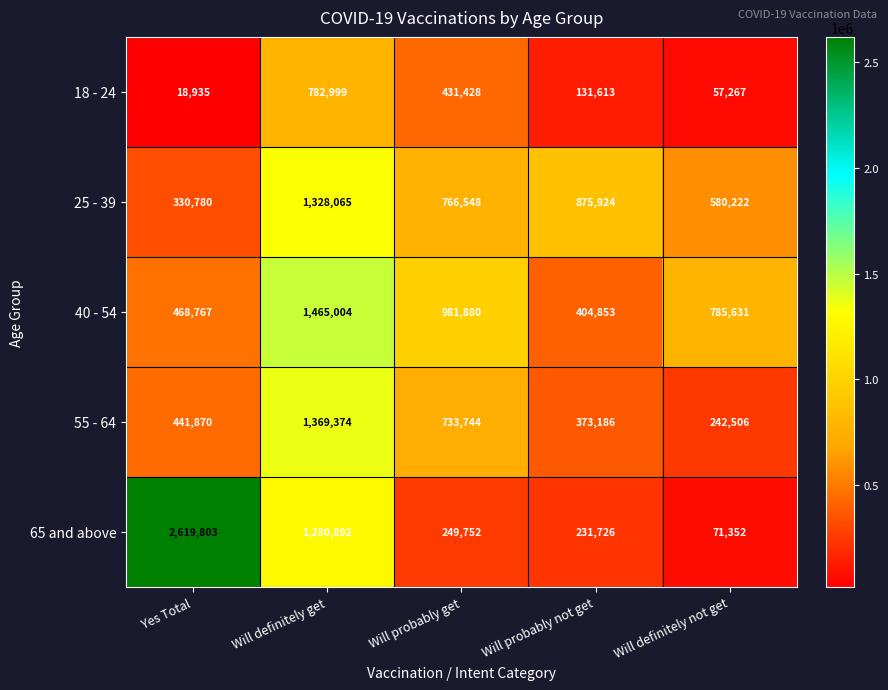

Reading left to right, transcribe all the data shown in this chart.

18 - 24: Yes Total=18935	Will definitely get=782999	Will probably get=431428	Will probably not get=131613	Will definitely not get=57267
25 - 39: Yes Total=330780	Will definitely get=1328065	Will probably get=766548	Will probably not get=875924	Will definitely not get=580222
40 - 54: Yes Total=468767	Will definitely get=1465004	Will probably get=981880	Will probably not get=404853	Will definitely not get=785631
55 - 64: Yes Total=441870	Will definitely get=1369374	Will probably get=733744	Will probably not get=373186	Will definitely not get=242506
65 and above: Yes Total=2619803	Will definitely get=1280892	Will probably get=249752	Will probably not get=231726	Will definitely not get=71352